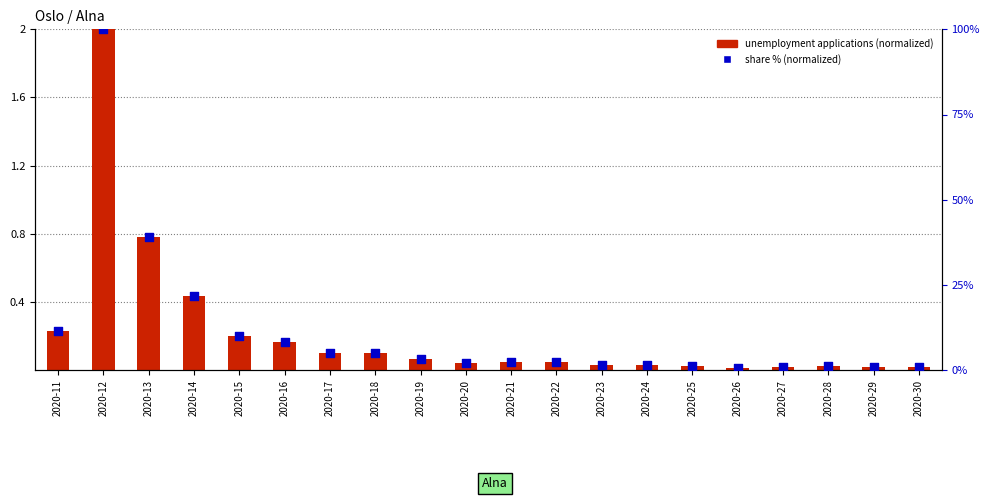

Which series has the widest spread of Y values?

share % (normalized)